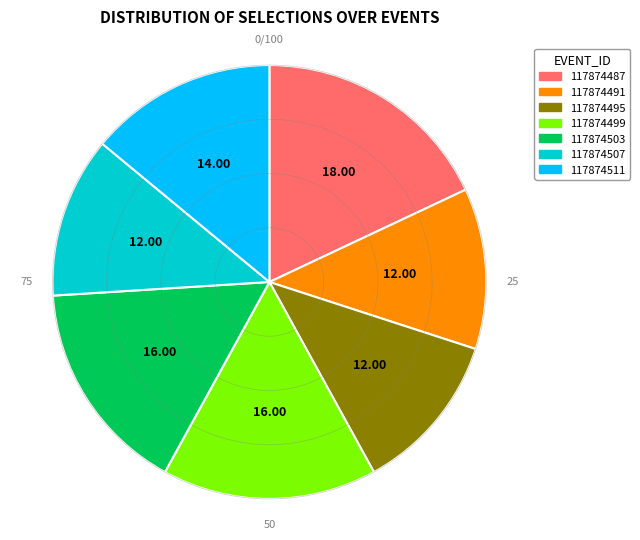

Count the number of slices in the pie.

7